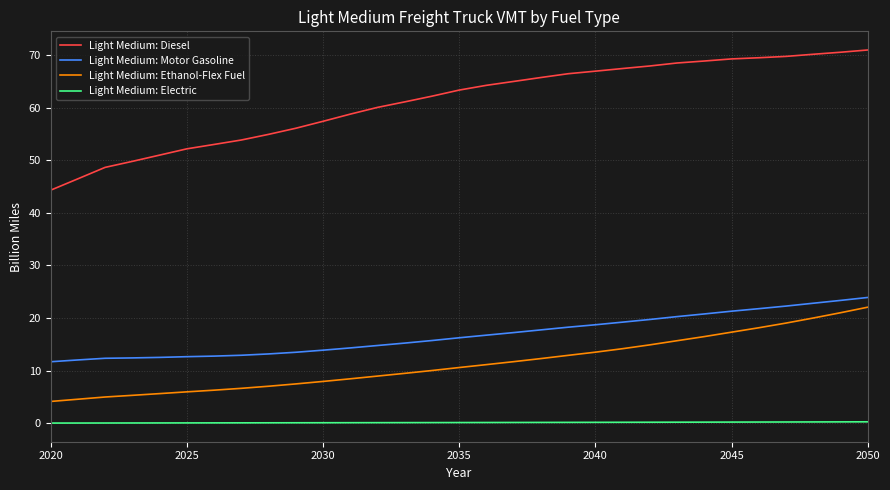

Which series has the largest total across all categories?

Light Medium: Diesel